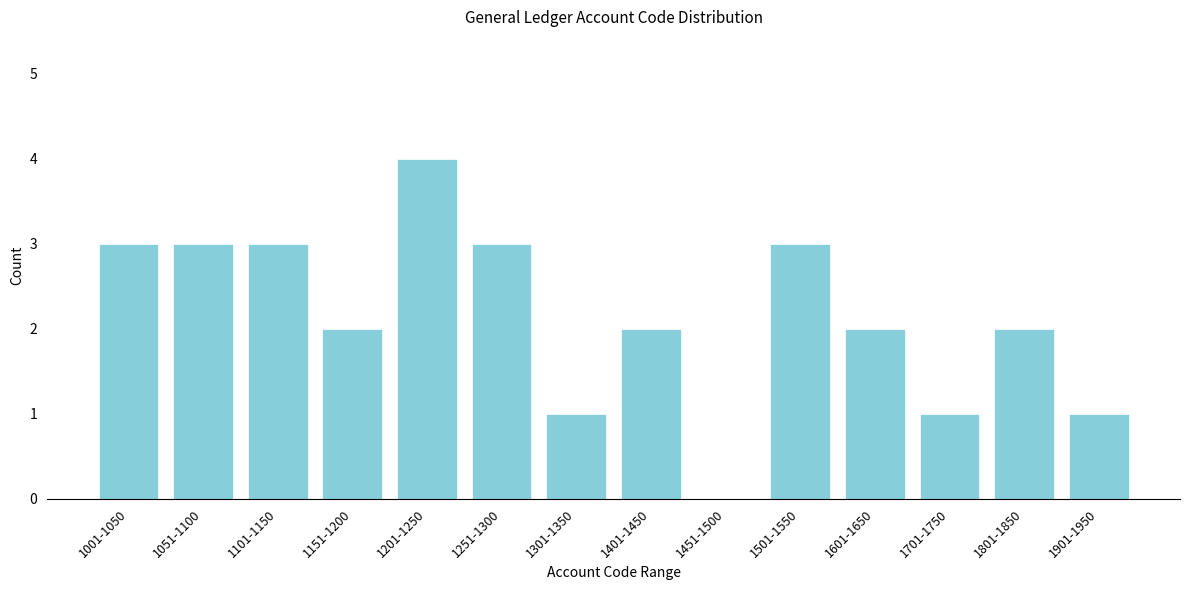

Reading left to right, list all the values displayed in this chart.

1001-1050=3	1051-1100=3	1101-1150=3	1151-1200=2	1201-1250=4	1251-1300=3	1301-1350=1	1401-1450=2	1451-1500=0	1501-1550=3	1601-1650=2	1701-1750=1	1801-1850=2	1901-1950=1